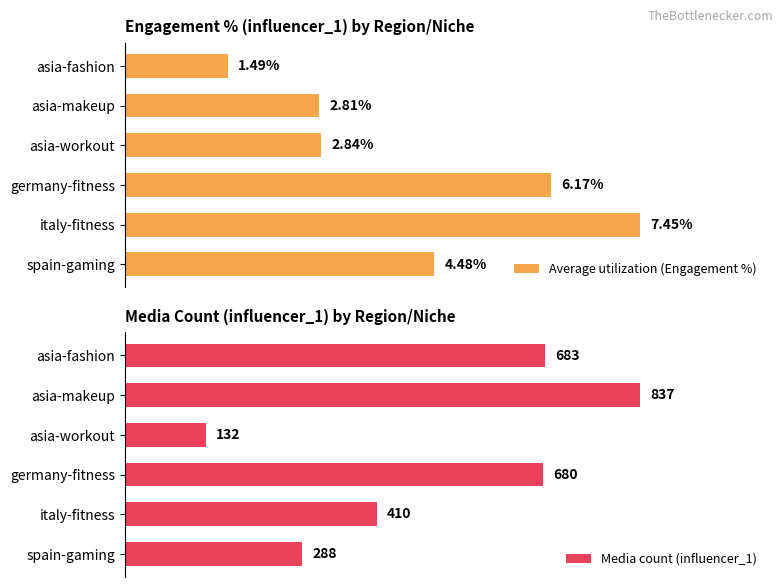

At which label is Media count (influencer_1) closest to 484?

italy-fitness